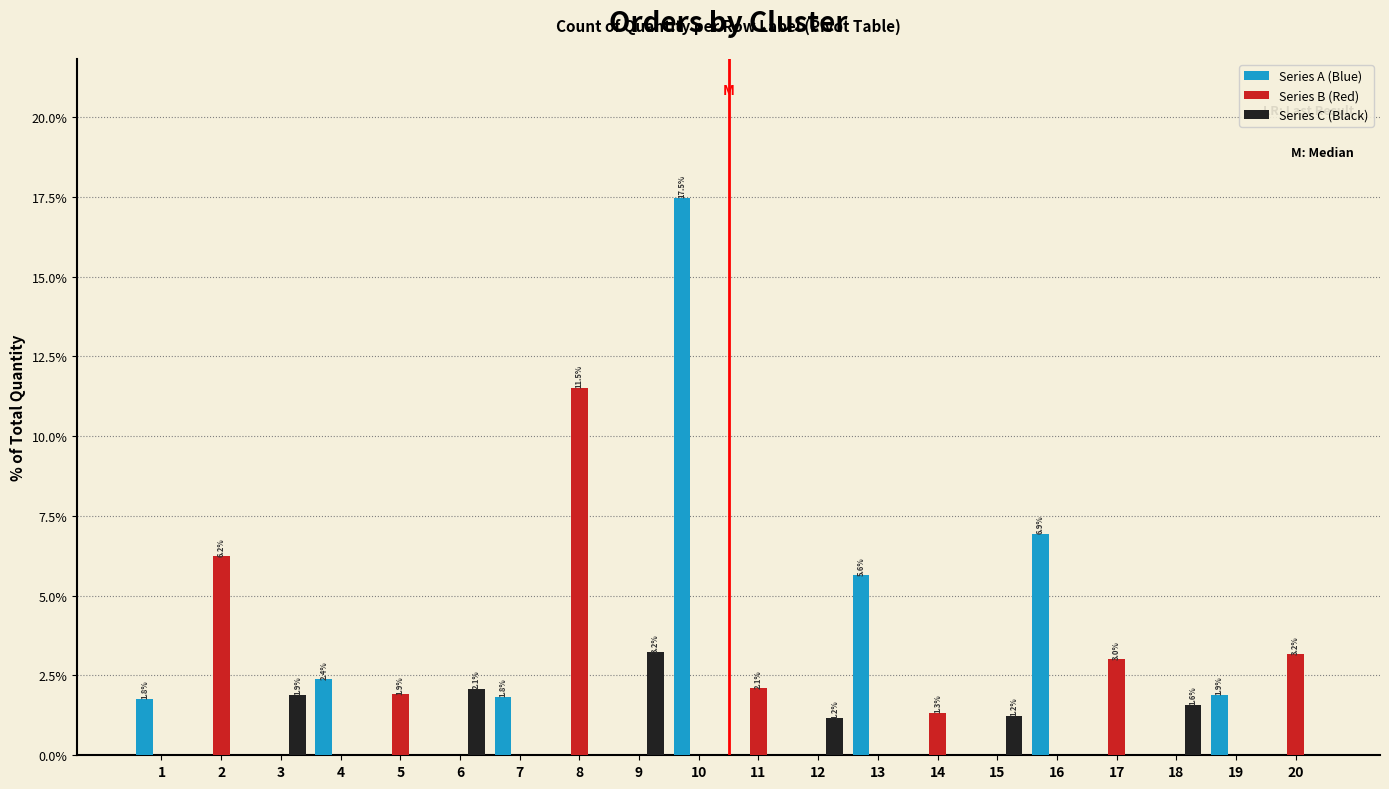

At which label does Series C (Black) reach its peak?

9